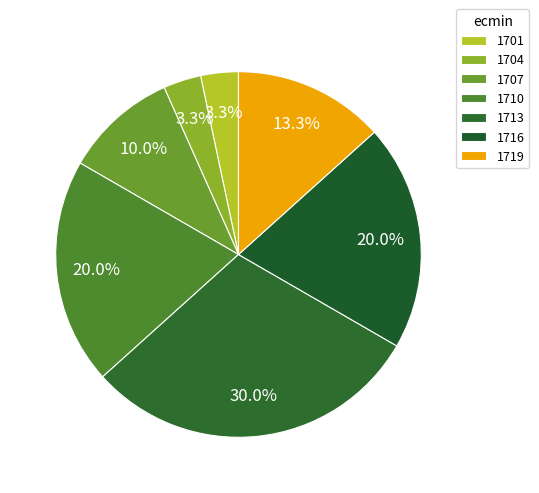

What is the smallest slice in the pie chart?

1701